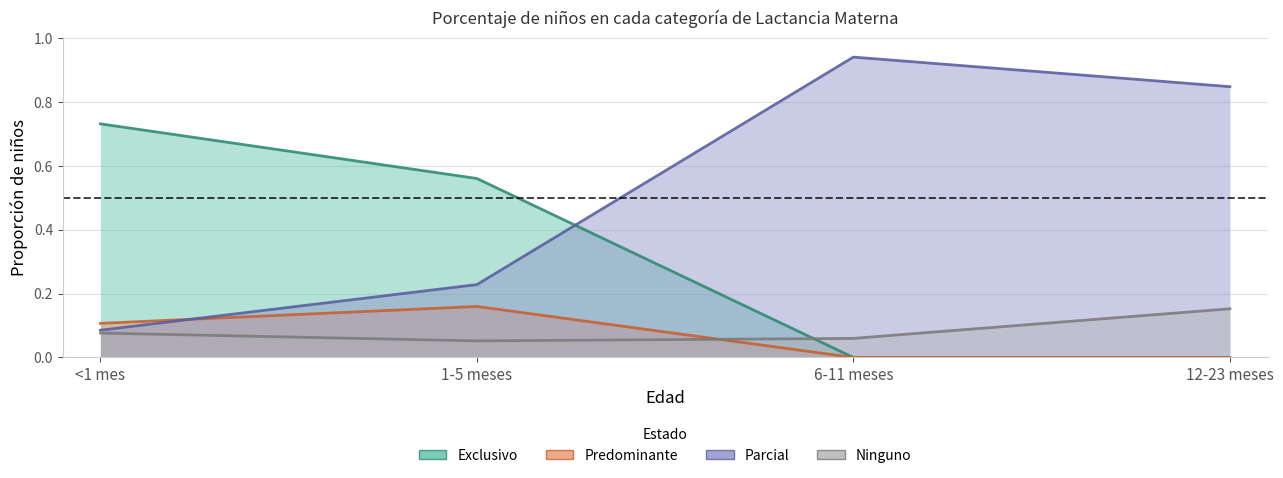

At how many categories does at least one series exceed 0?

4